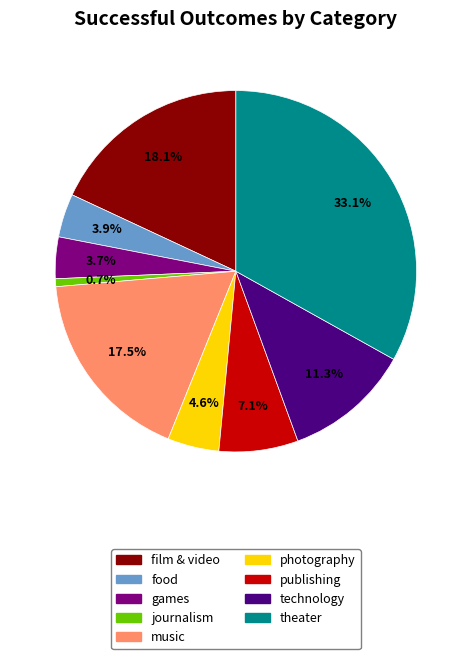

Does journalism account for over 50% of the chart?

No